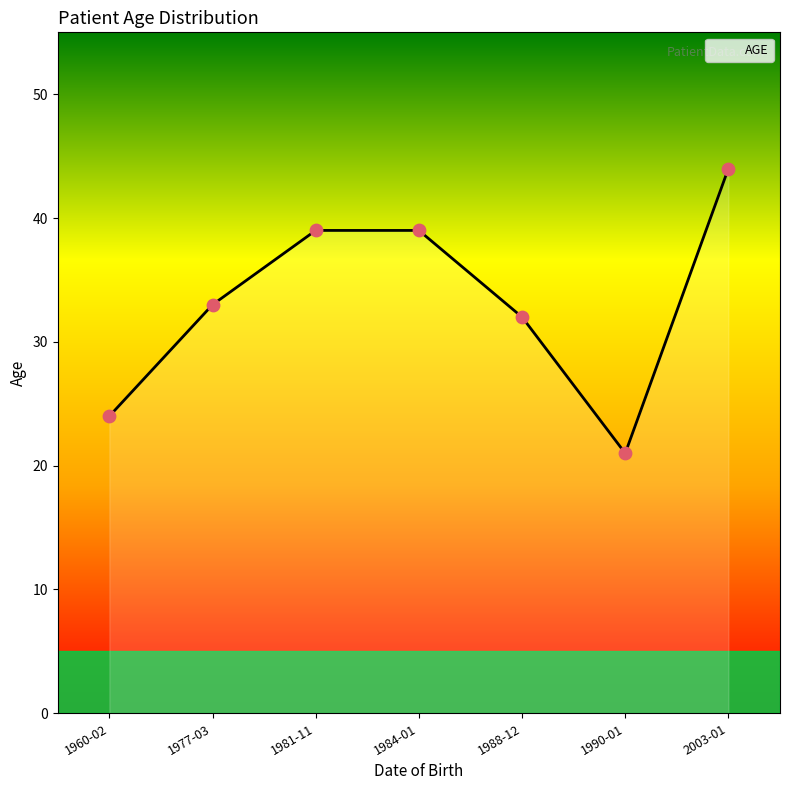

Between 1990-01-05 and 1960-02-09, which is larger?

1960-02-09